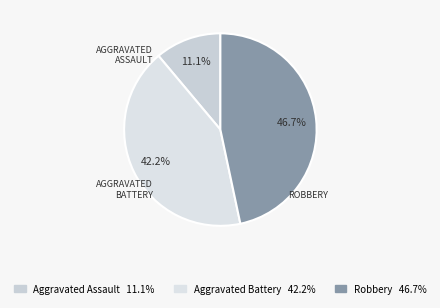

What percentage is the Aggravated Battery slice, to the nearest percent?

42%